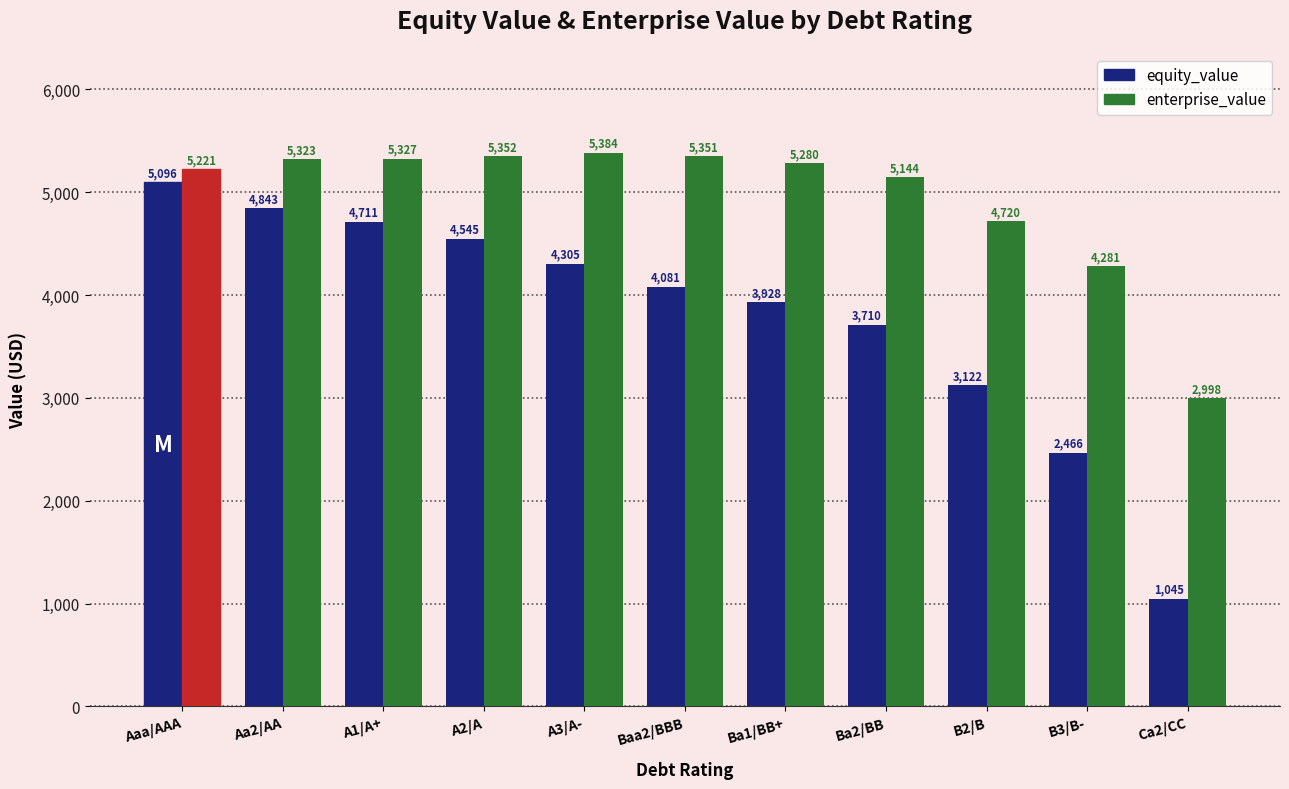

Count the number of categories in the chart.

11